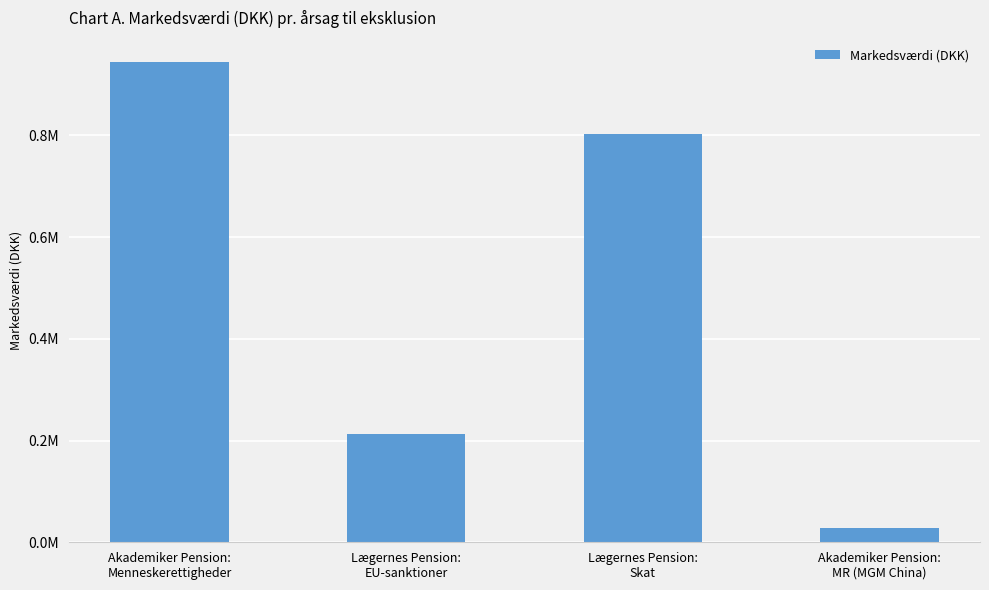

Reading left to right, list all the values displayed in this chart.

Akademiker Pension:
Menneskerettigheder=944335.7	Lægernes Pension:
EU-sanktioner=212712.5	Lægernes Pension:
Skat=803070.0	Akademiker Pension:
MR (MGM China)=28740.9